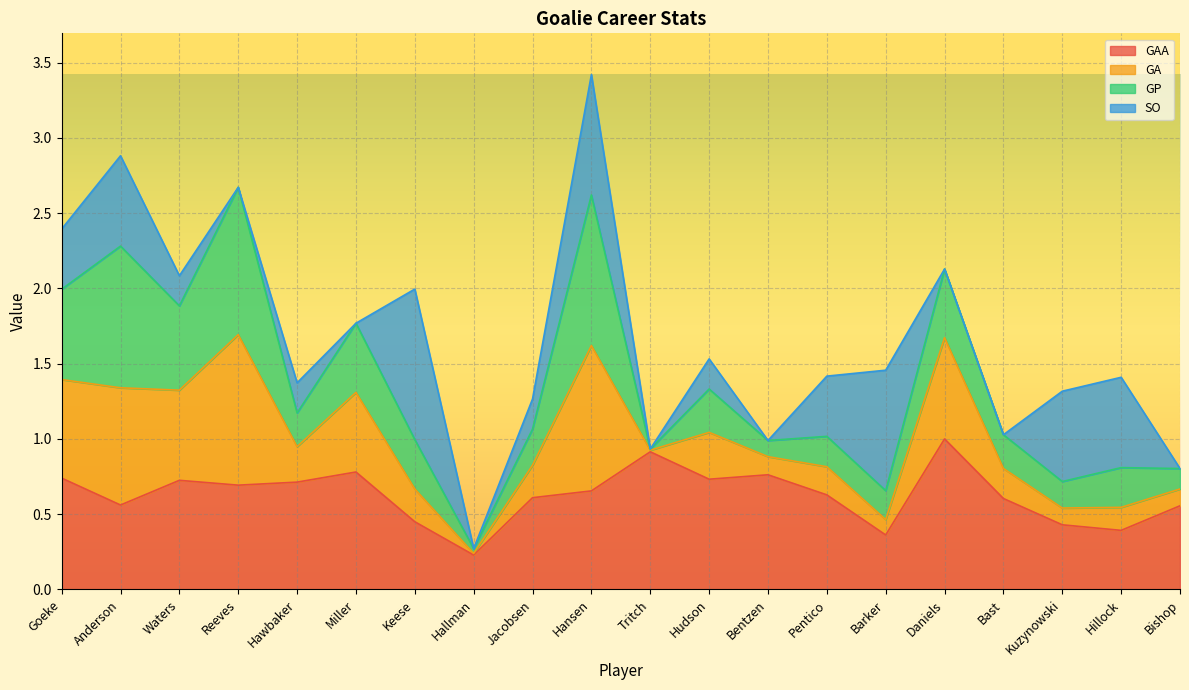

What are all the series names shown in the legend?

GAA, GA, GP, SO